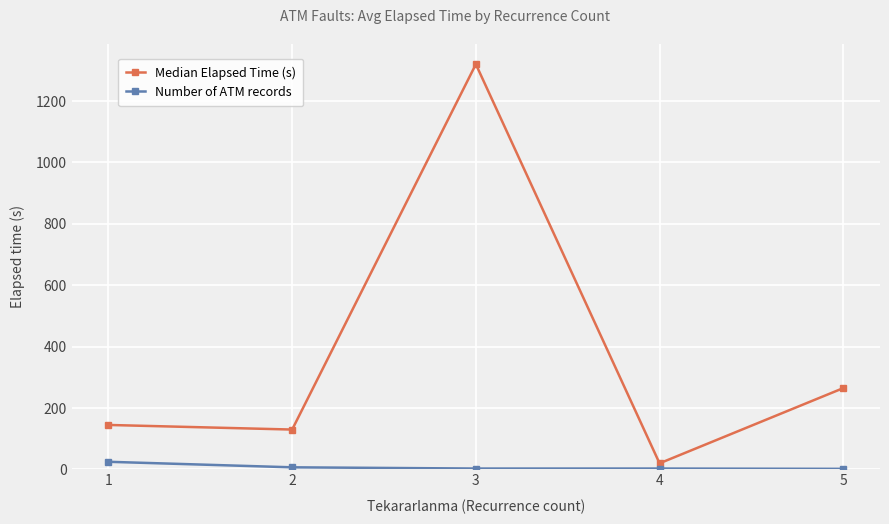

Rank the categories by Median Elapsed Time (s) value from lowest to highest.

4, 2, 1, 5, 3